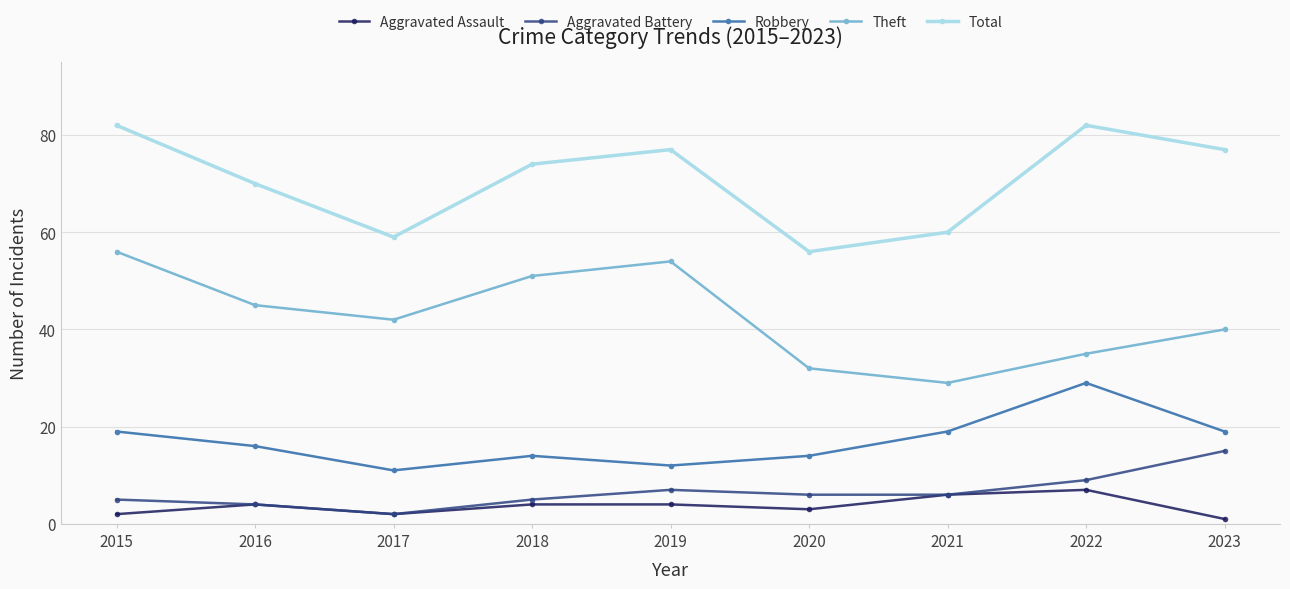

How many Aggravated Assault values are between 2 and 4?

6